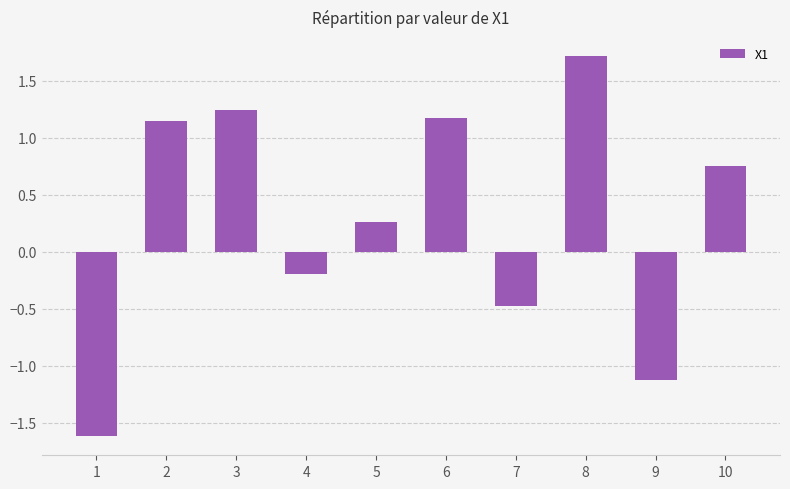

Where does the data first go above 0?

2